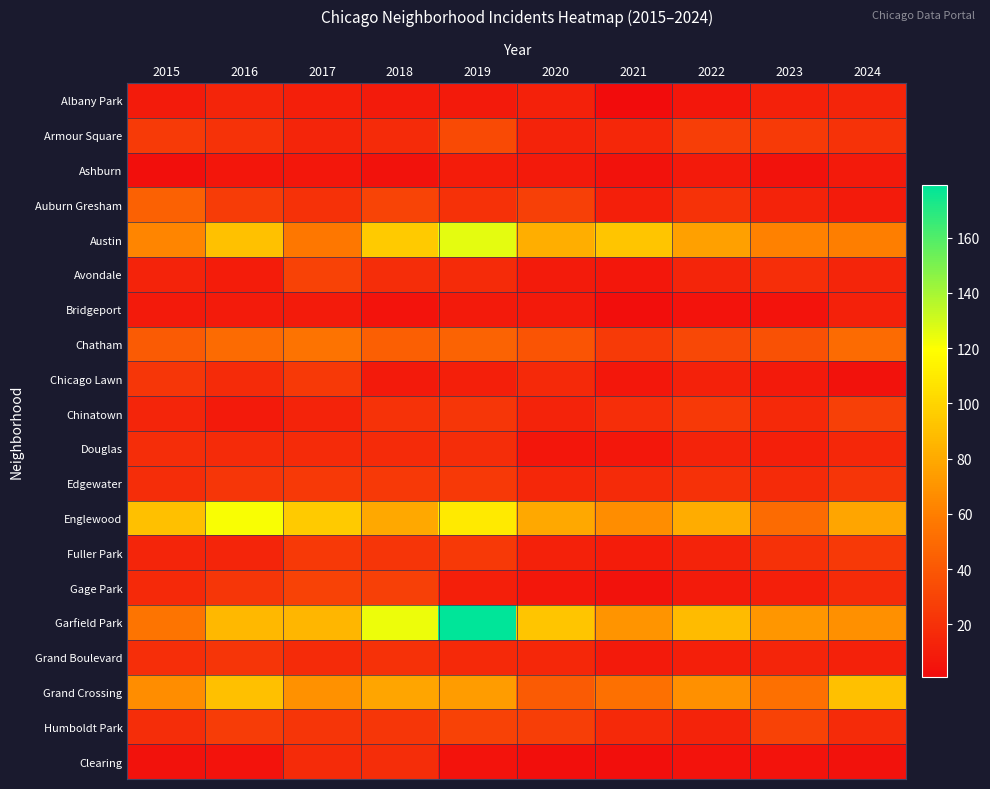

What is the spread (max minus min) of values at 2017?

88